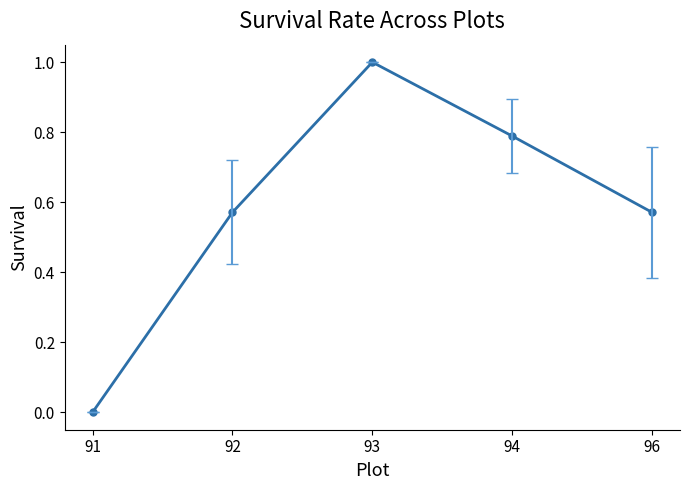

Where is the first local maximum?

93